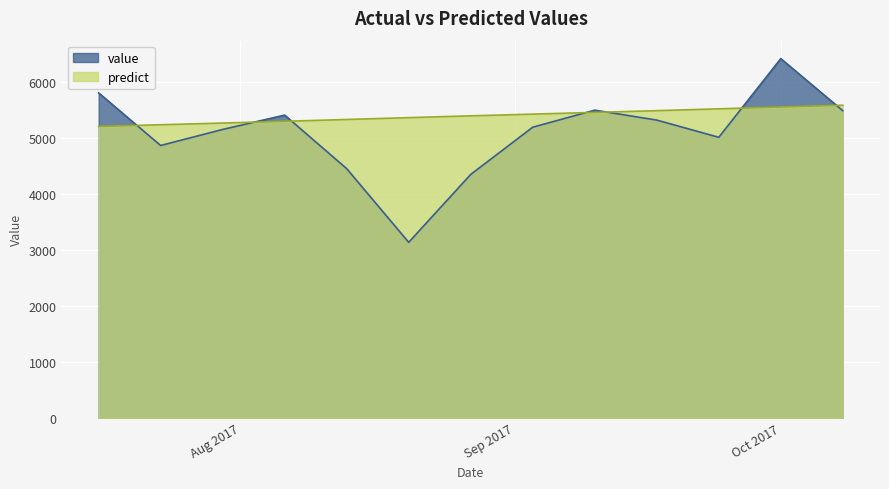

Is it true that predict equals 5449.0 at 2017-09-10?

True